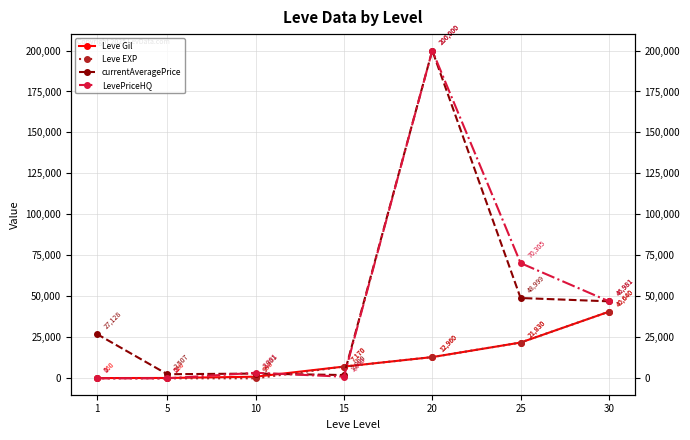

Reading left to right, list all the values displayed in this chart.

Leve Gil: 160	220	990	7170	12960	21830	40640
Leve EXP: 1	5	9	7170	12960	21830	40640
currentAveragePrice: 27128	2507	2901	2000	200000	48999	46981
LevePriceHQ: 0	0	3381	1000	200000	70305	46981